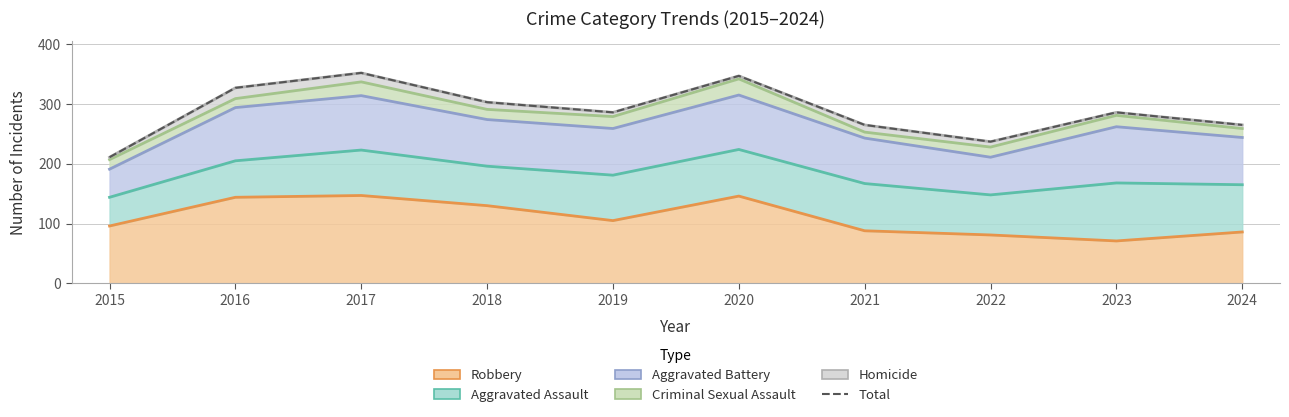

Count the values in the range 265 to 327.

6